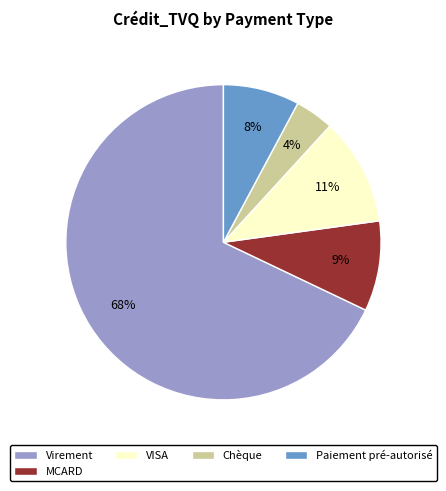

What is the smallest slice in the pie chart?

Chèque